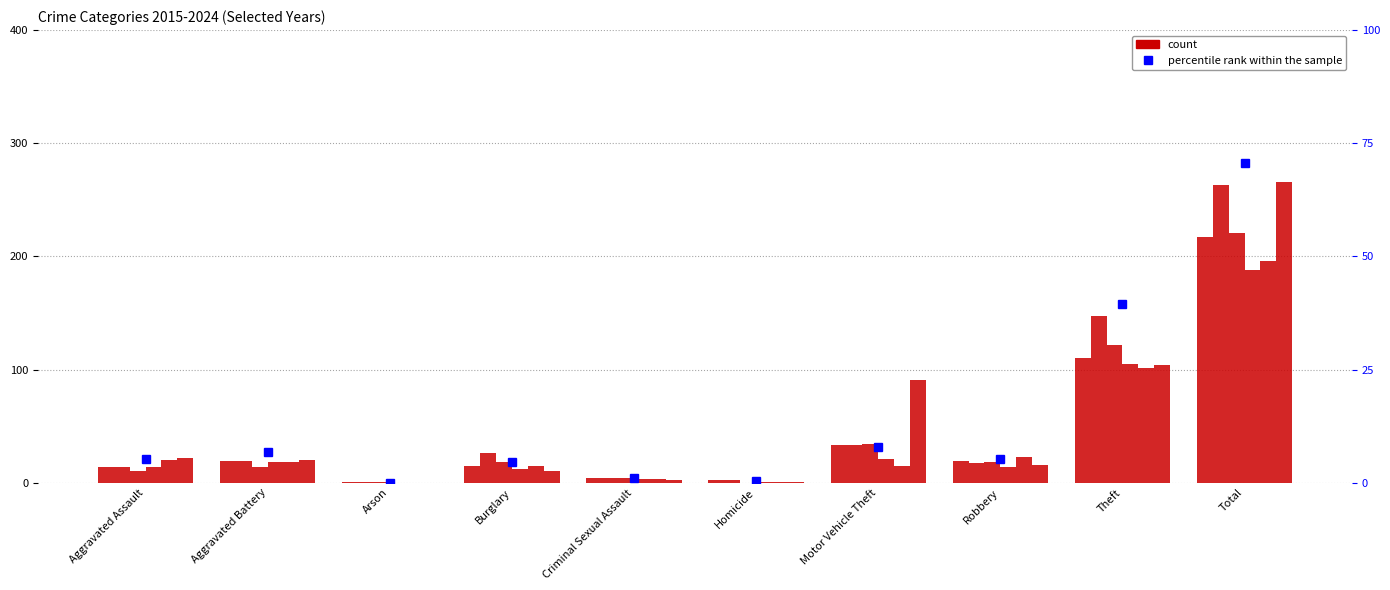

What is the label of the 3rd bar from the right?

Robbery